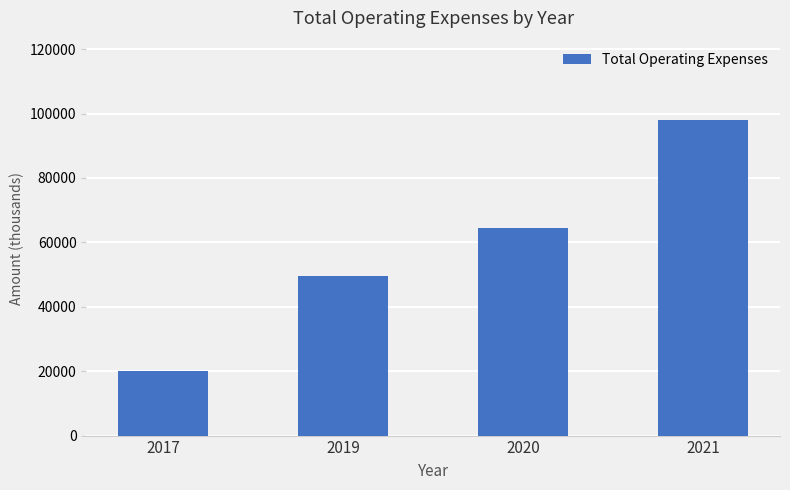

What is the difference between the values at 2020 and 2021?

33600